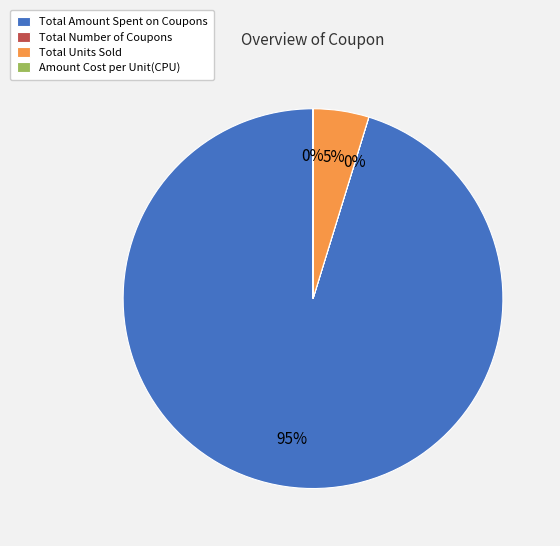

To the nearest percent, what is the difference between the largest and smallest slice percentages?

95%